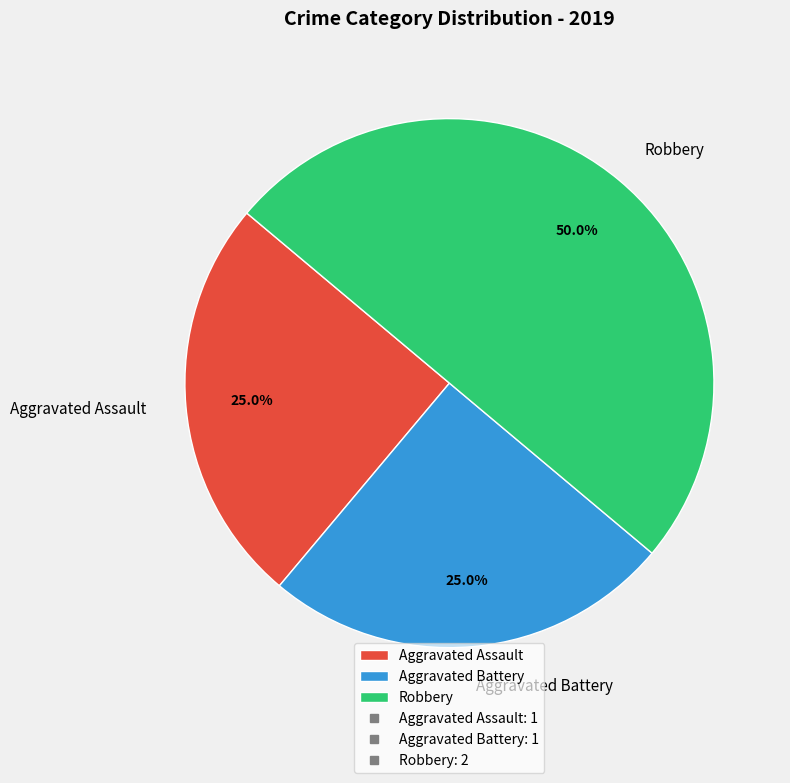

To the nearest percent, what is the difference between the largest and smallest slice percentages?

25%